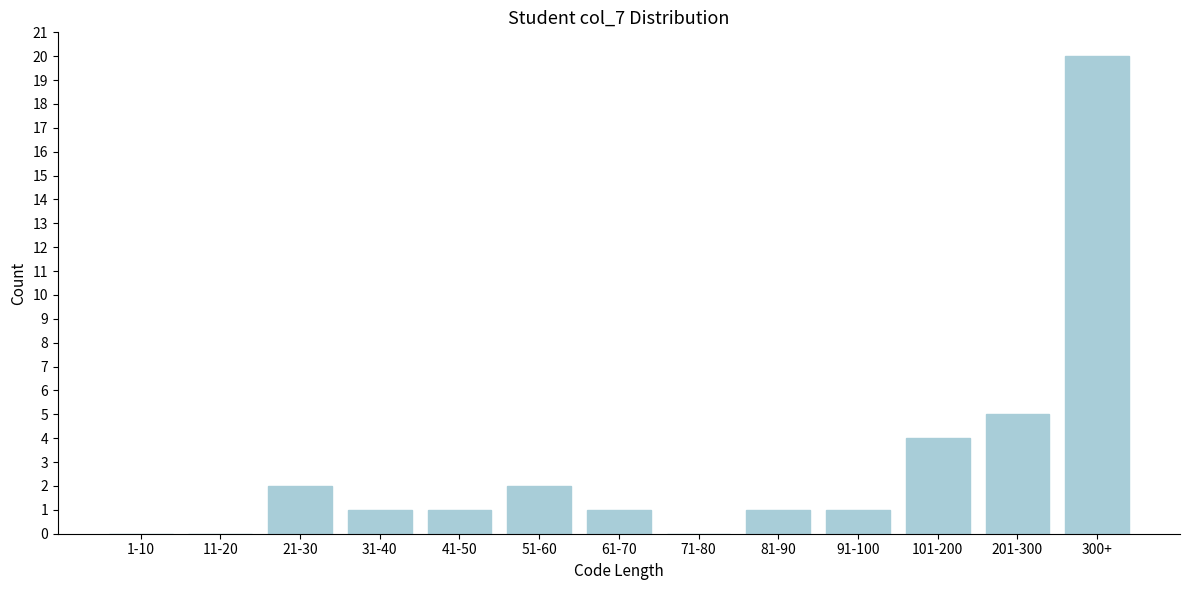

Reading left to right, what are all the values shown in this chart?

1-10=0	11-20=0	21-30=2	31-40=1	41-50=1	51-60=2	61-70=1	71-80=0	81-90=1	91-100=1	101-200=4	201-300=5	300+=20